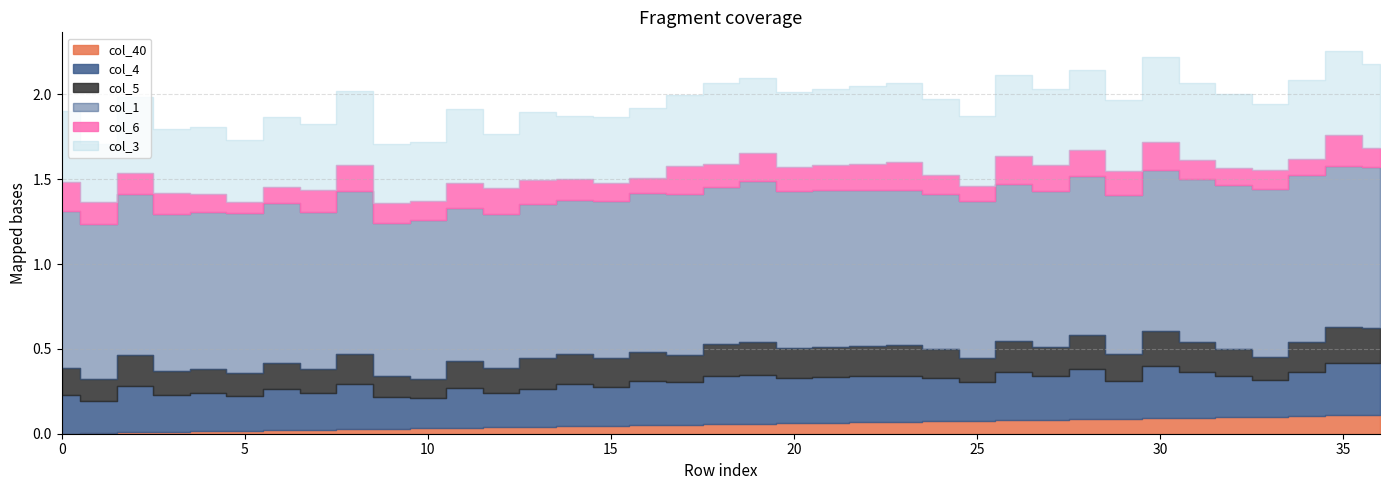

What is the difference between the second highest and second lowest values in the col_5 series?

0.1